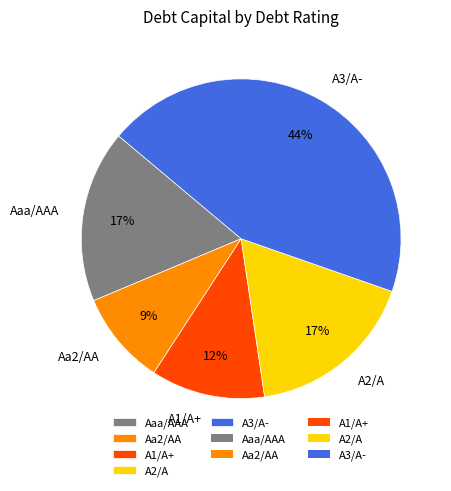

True or false: A2/A accounts for 12% of the total.

False